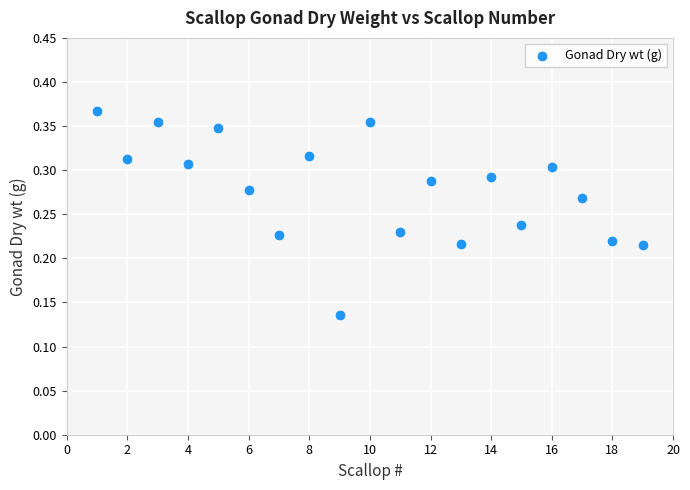

What is the range of X values (max minus min)?

18.0